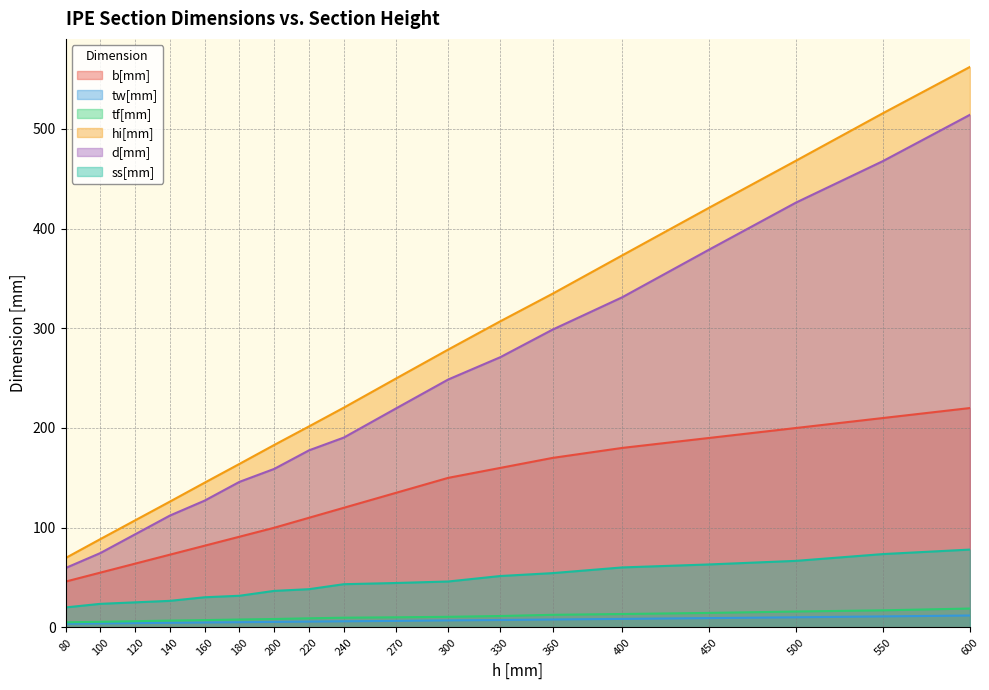

Is it true that tw[mm] equals 13.5 at 500?

False